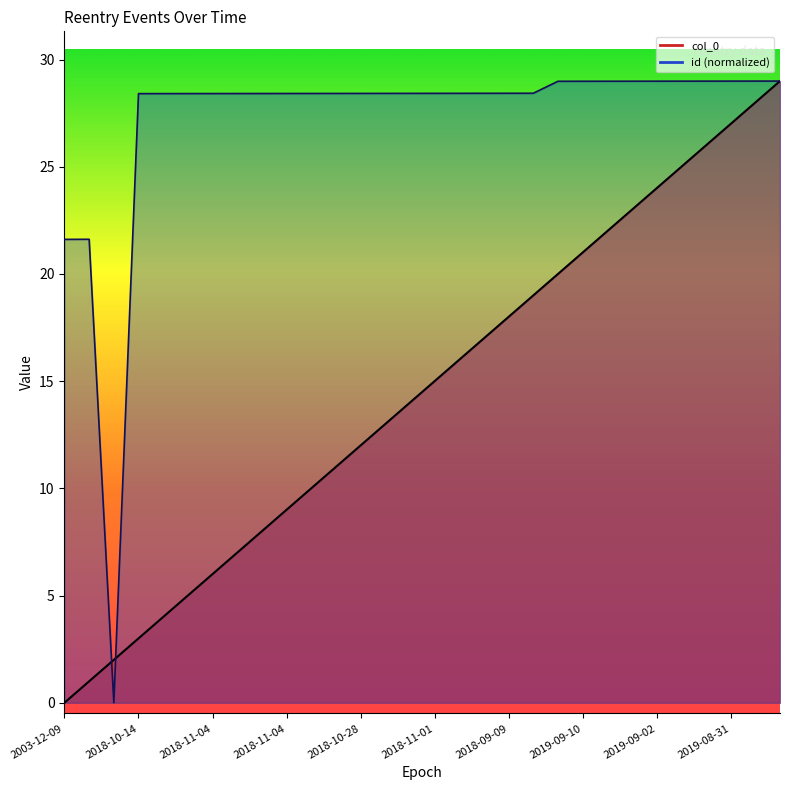

Does the chart have visible grid lines?

No